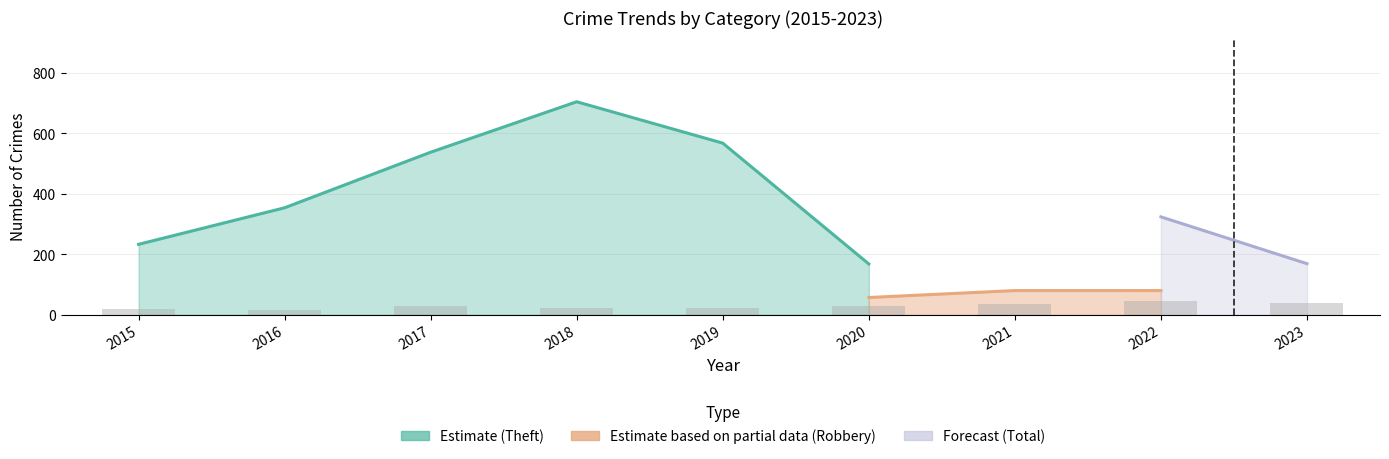

Are the bars horizontal?

No